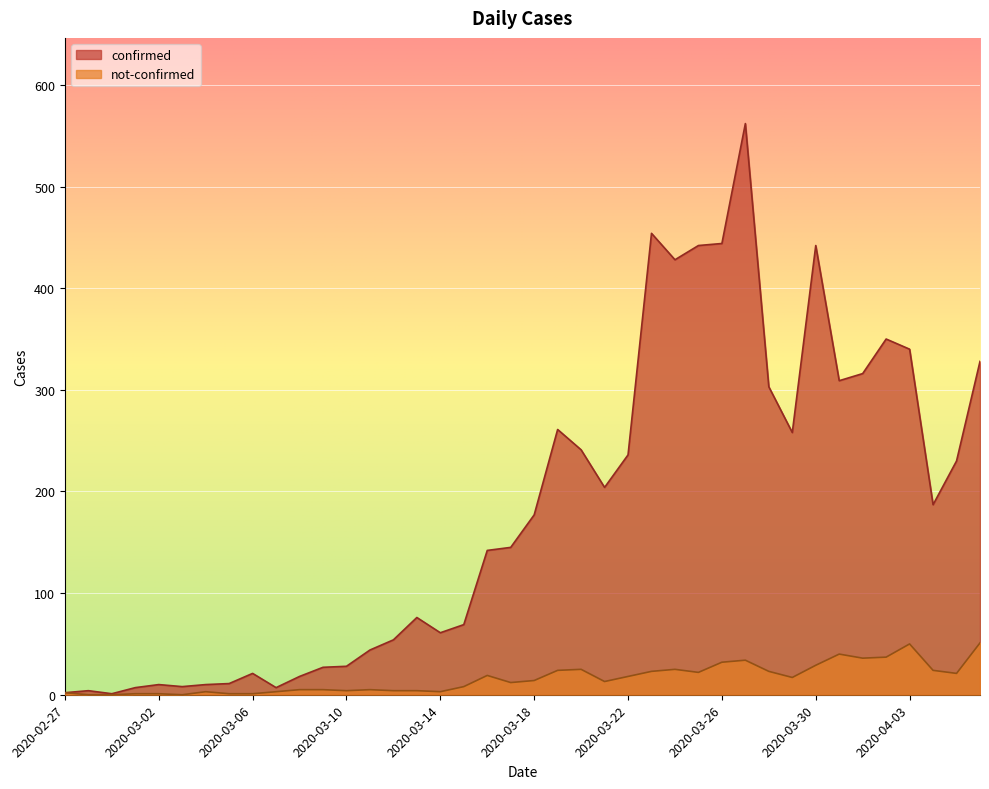

What are all the series names shown in the legend?

confirmed, not-confirmed